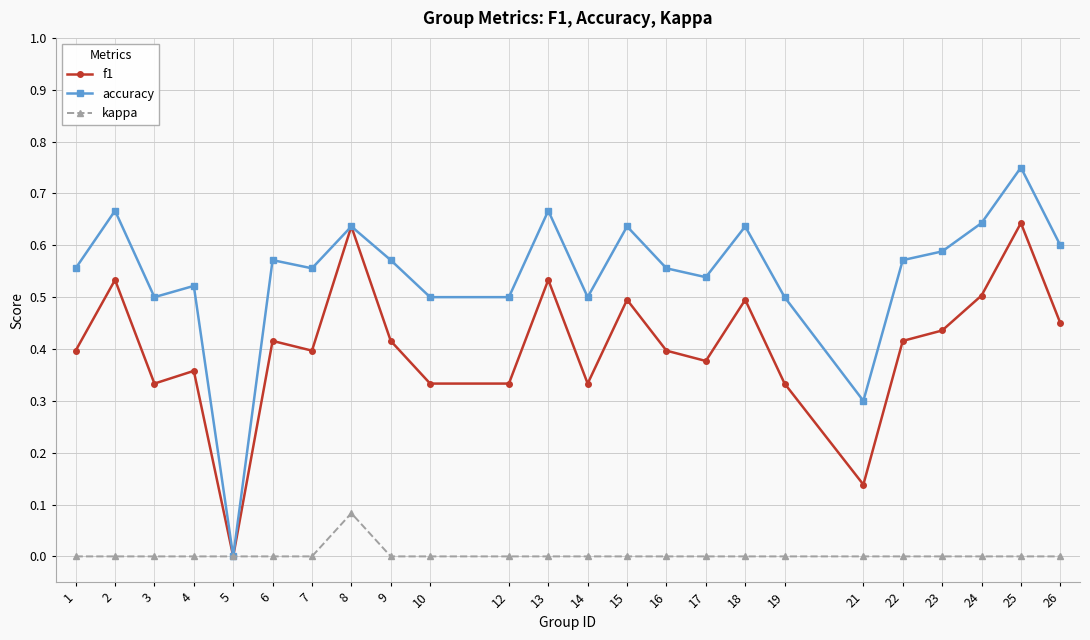

How many data points does each series have?

24